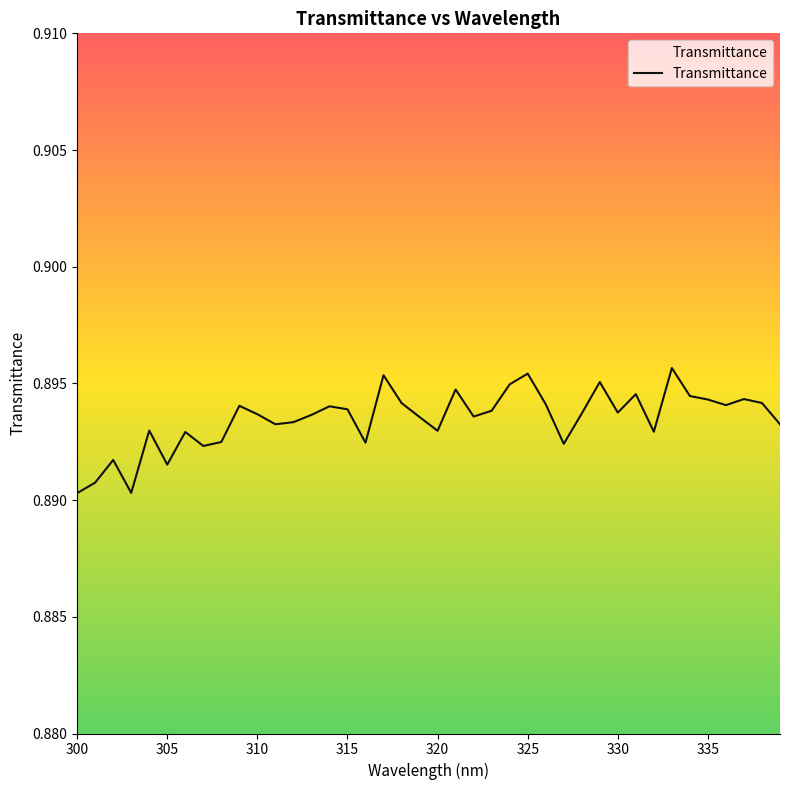

Rank the categories by value from highest to lowest.

333, 325, 317, 329, 324, 321, 331, 334, 337, 335, 318, 338, 326, 336, 309, 314, 315, 323, 330, 328, 310, 313, 322, 319, 312, 311, 339, 304, 320, 332, 306, 308, 316, 327, 307, 302, 305, 301, 303, 300